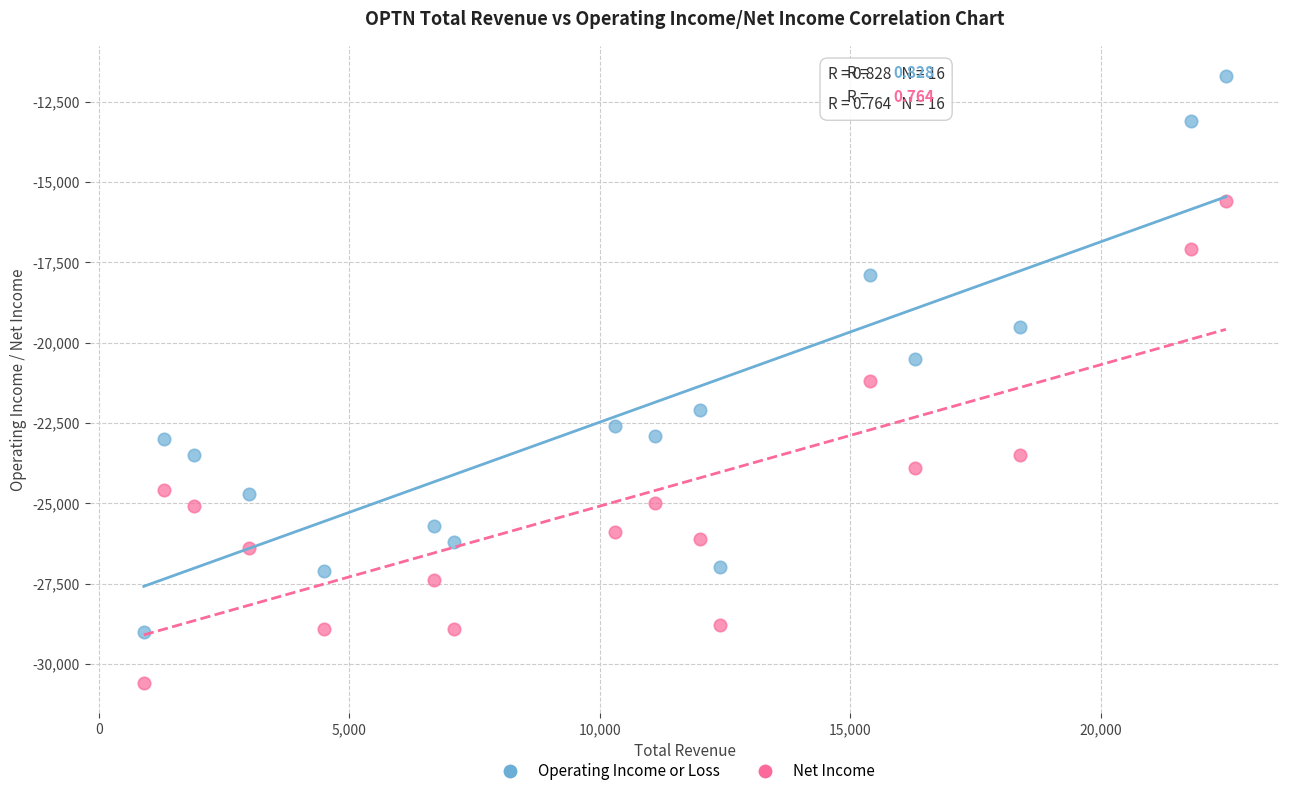

Across all data points, what is the range of X values (max minus min)?

21600